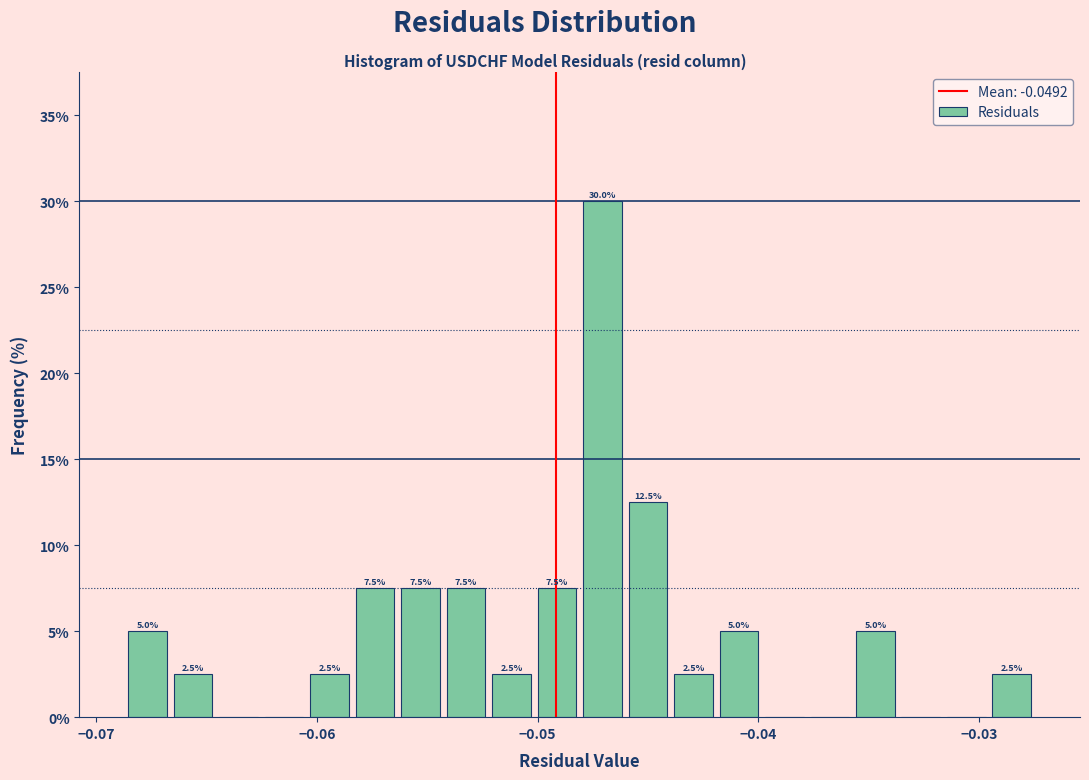

Around what value on the x-axis is the tallest bar? Give the approximate position of its centre, as read against the axis.

-0.047